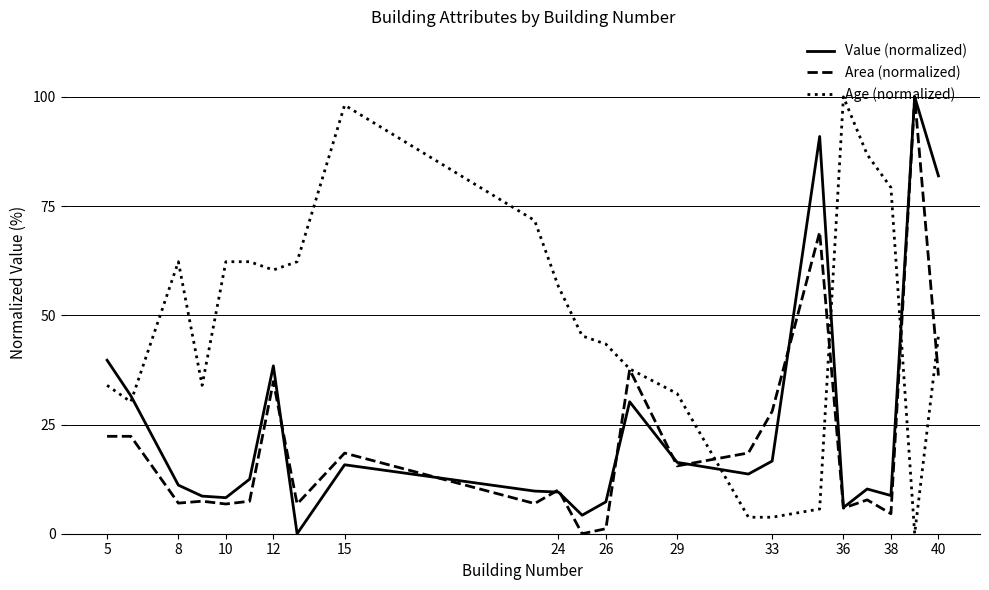

What is the maximum value for Age (normalized)?

100.0